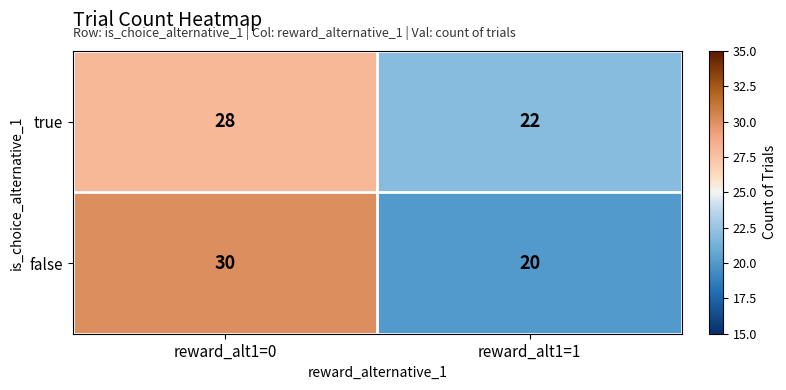

What value does the true series have at reward_alt1=1?

22